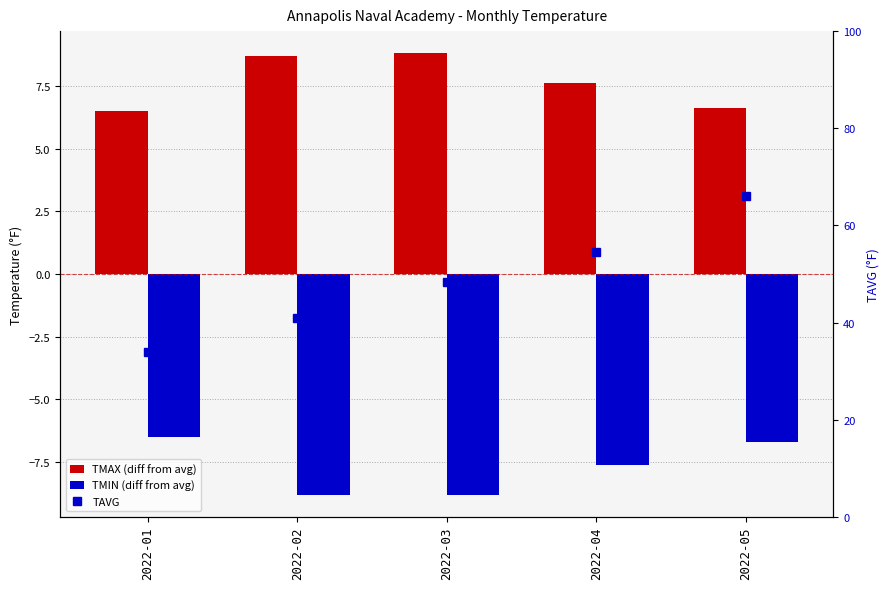

Rank the series at 2022-02 from highest to lowest value.

TAVG, TMAX (diff from avg), TMIN (diff from avg)